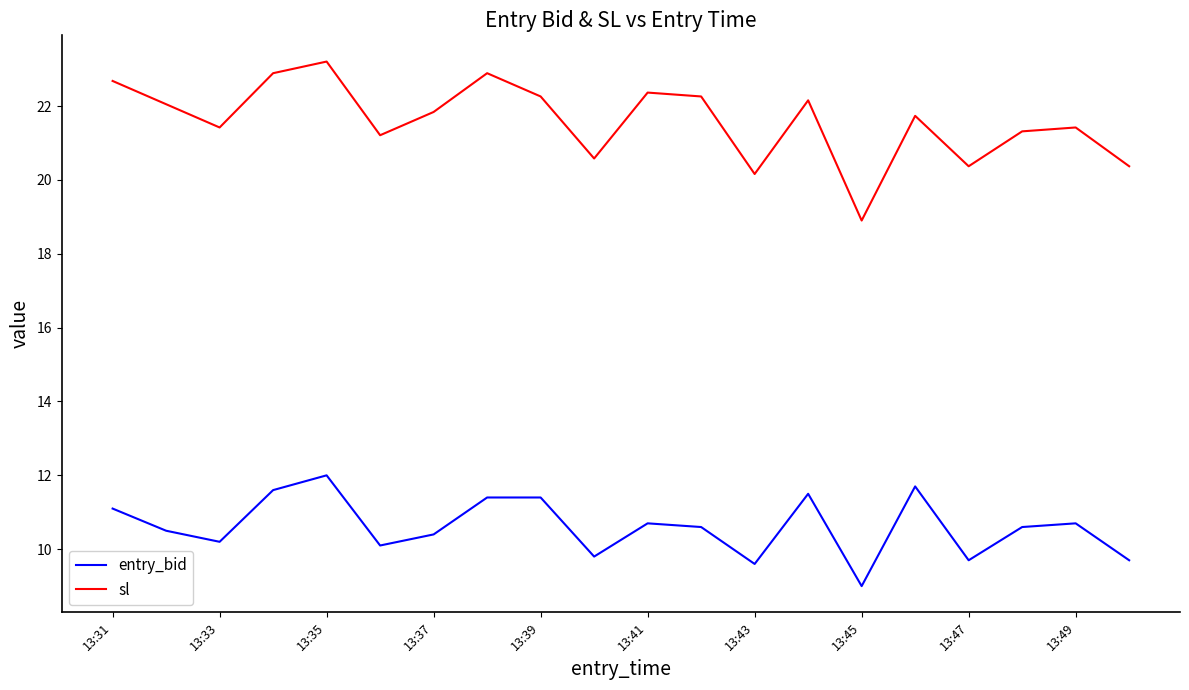

True or false: entry_bid and sl intersect in this chart.

False